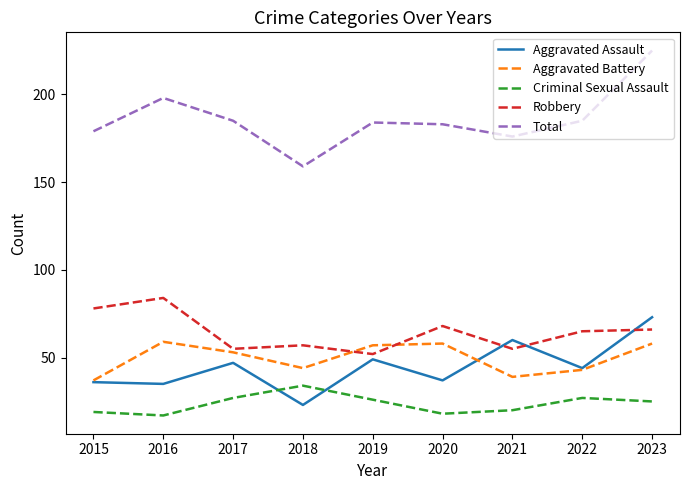

What are all the series names shown in the legend?

Aggravated Assault, Aggravated Battery, Criminal Sexual Assault, Robbery, Total